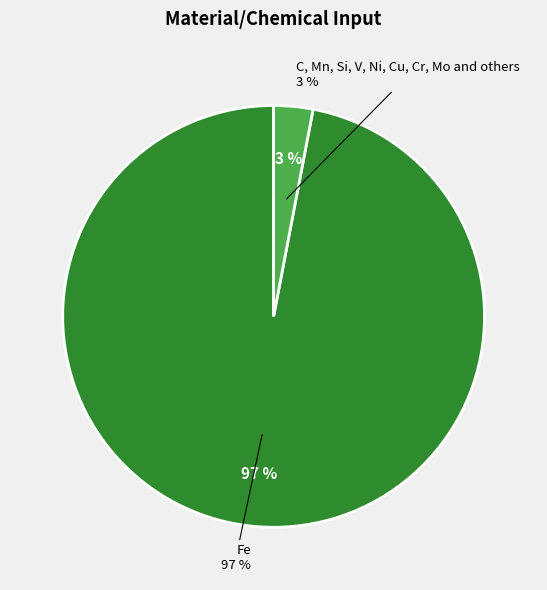

To the nearest percent, what is the average slice percentage?

50%